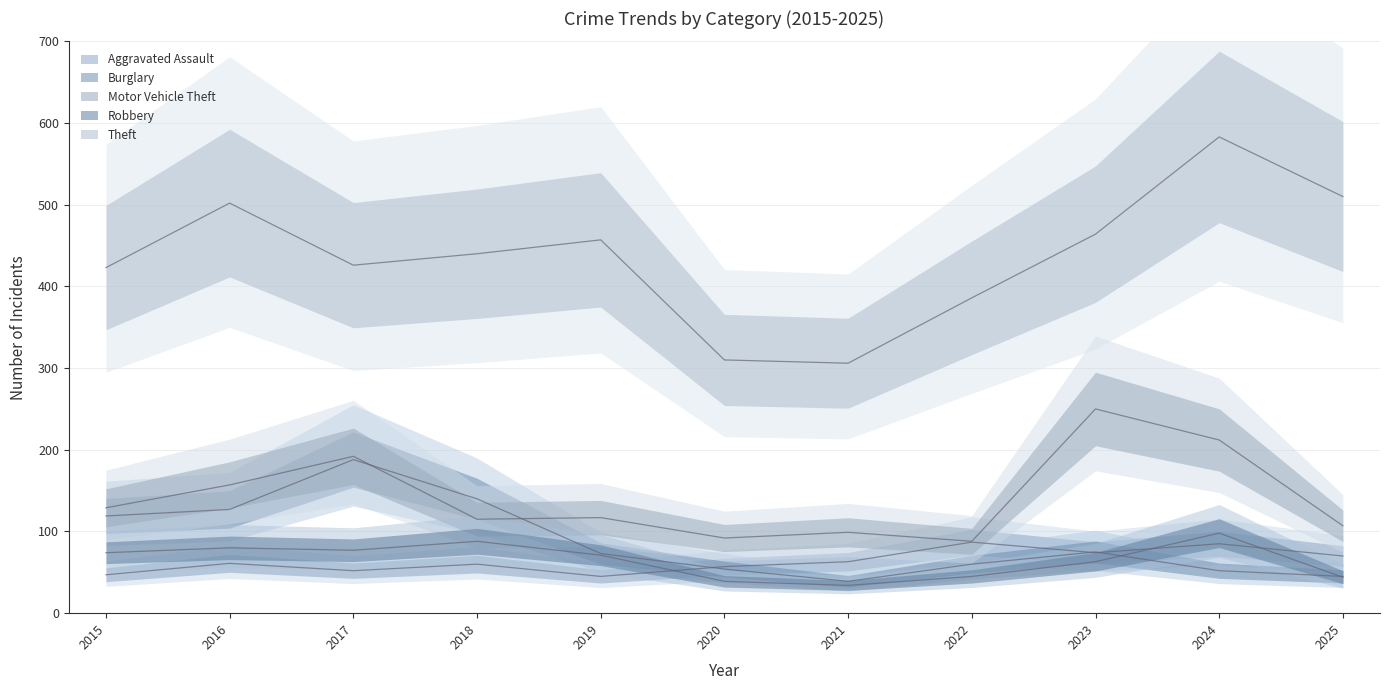

Which label corresponds to the smallest value in the chart?

2021